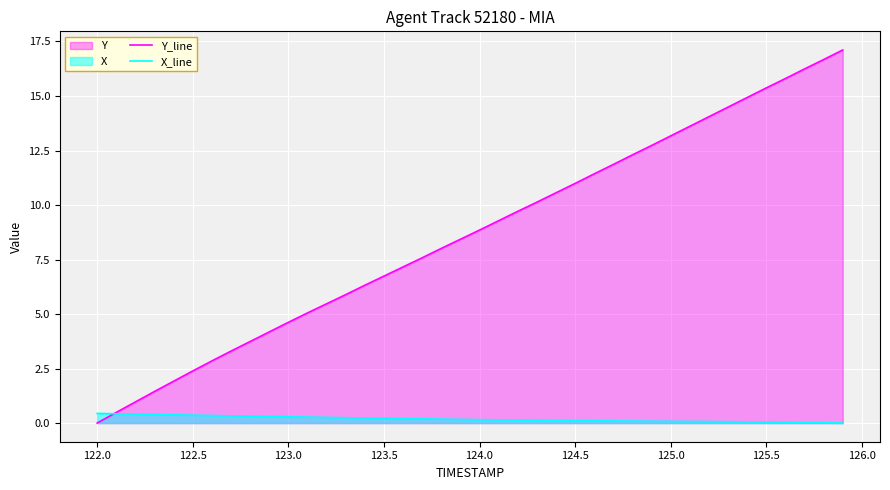

Which series has the widest spread of values?

Y_line